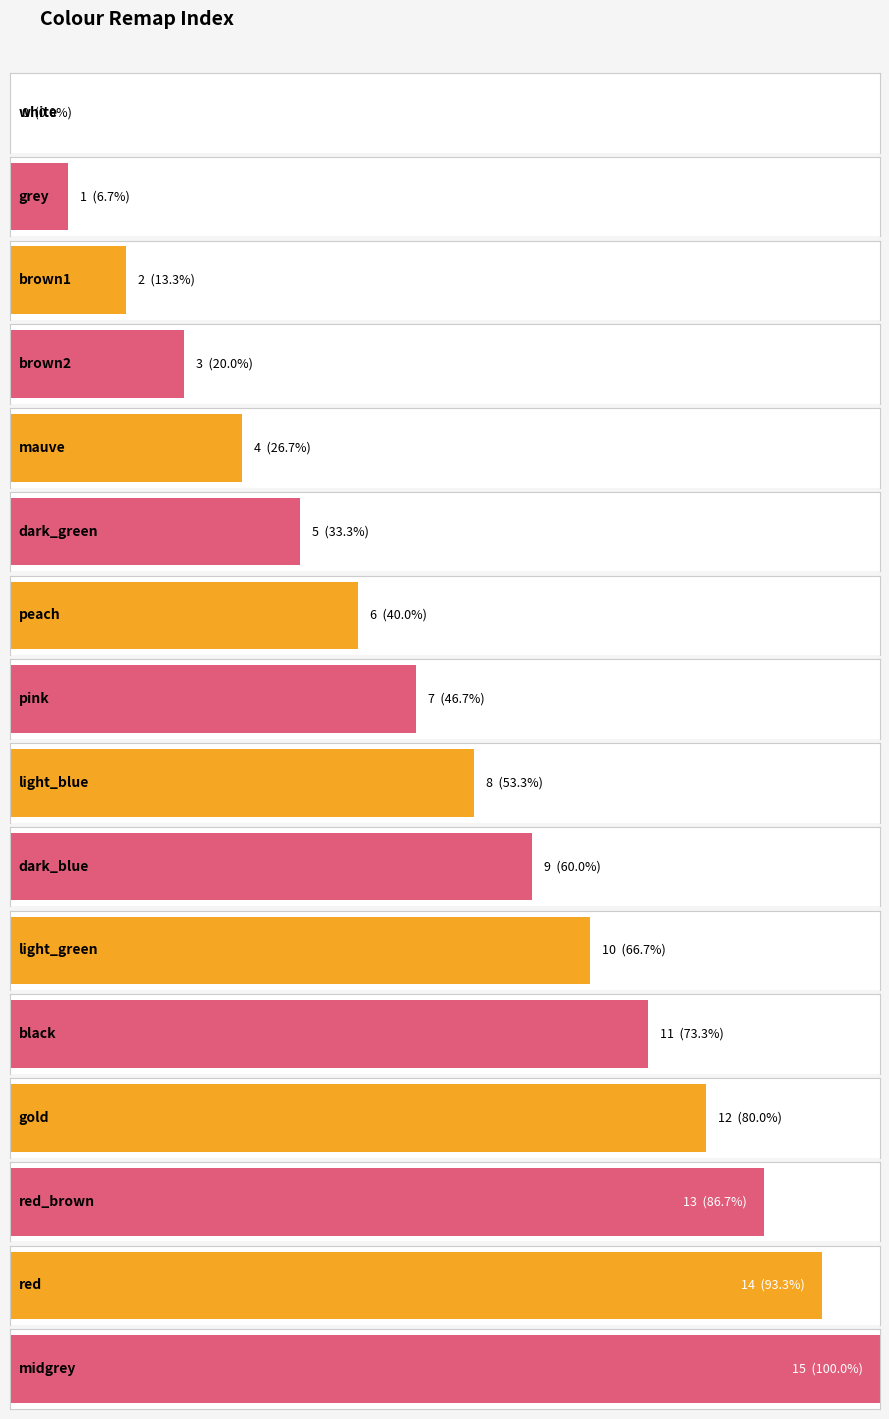

What is the label of the 7th bar from the right?

dark_blue